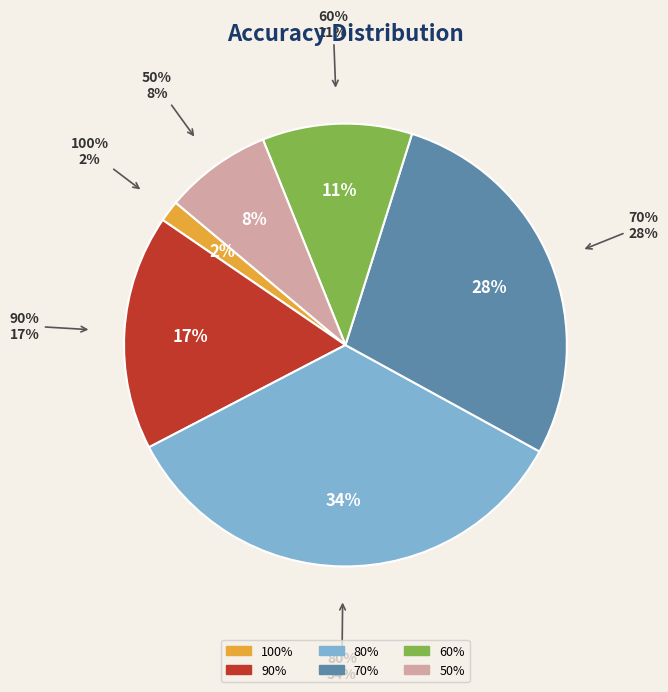

To the nearest percent, what is the combined percentage of 70% and 90%?

45%